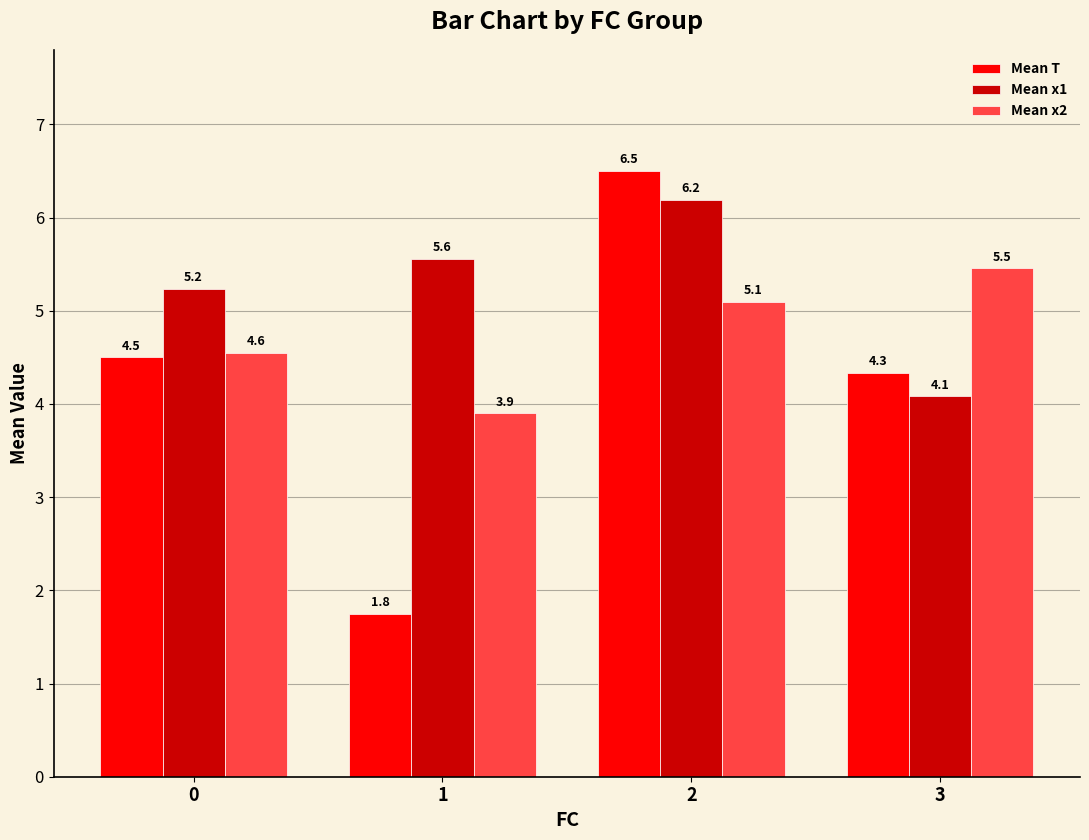

List the series in order of their peak value, lowest first.

Mean x2, Mean x1, Mean T